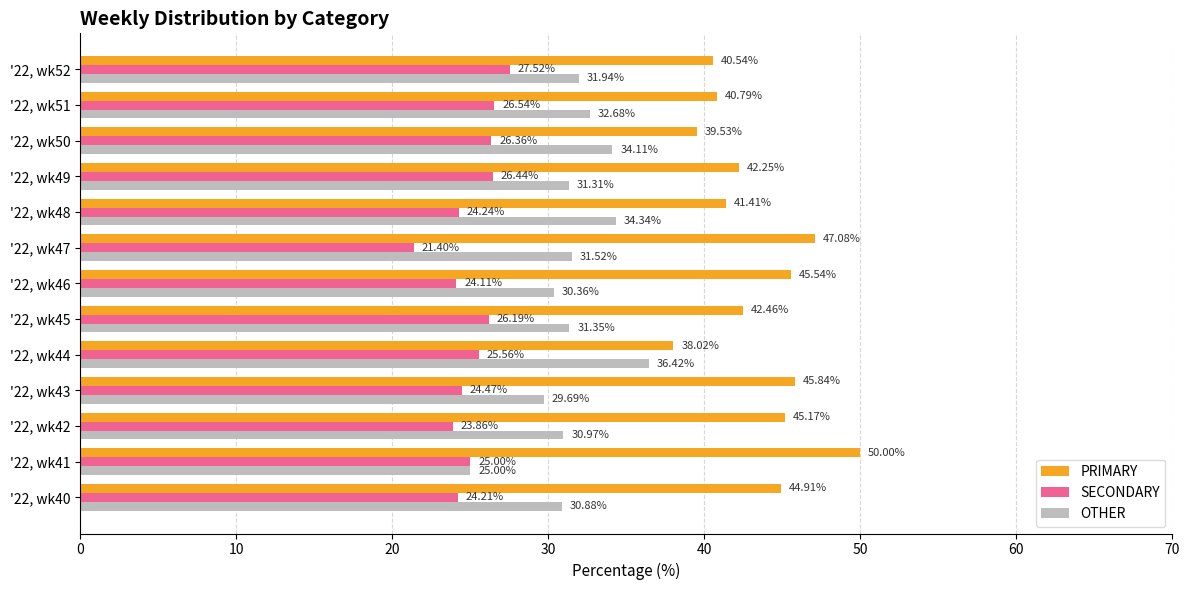

What is the difference between the maximum and minimum values in the OTHER series?

11.4